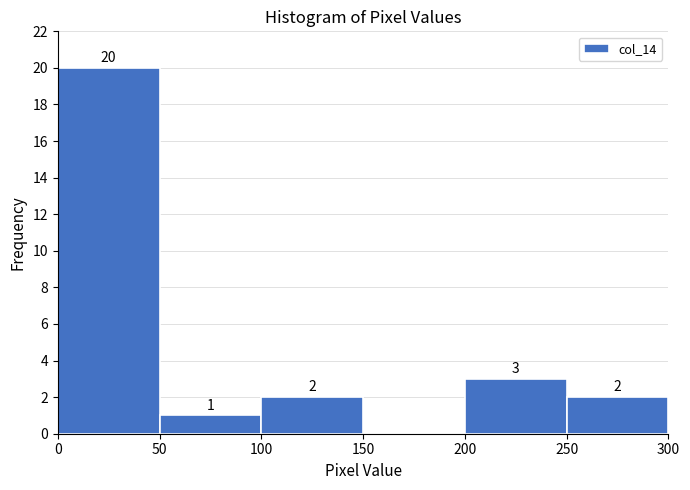

Over which range of the x-axis is the bar tallest?

0 to 50